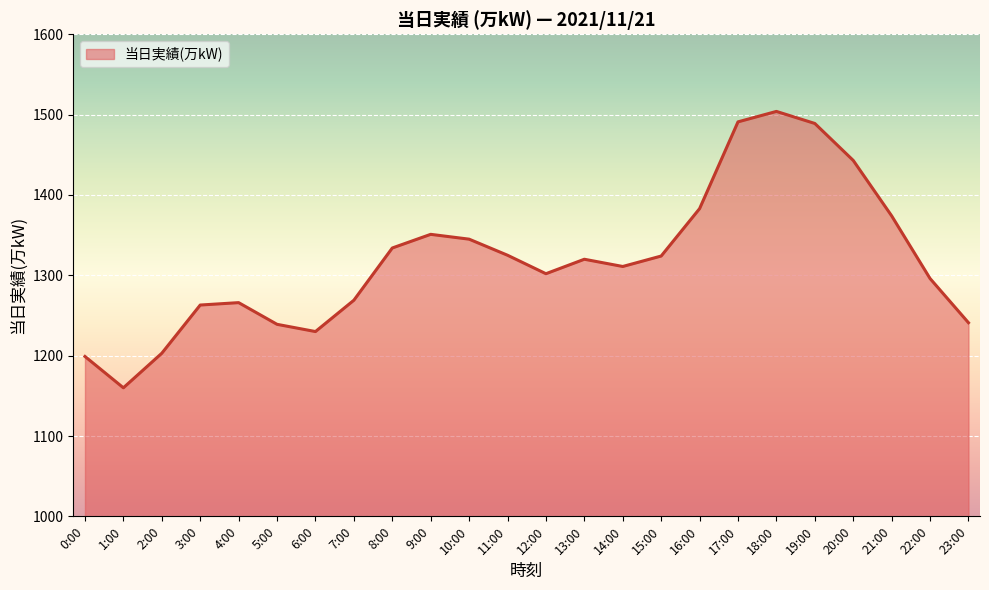

Which has a higher value, 17:00 or 8:00?

17:00